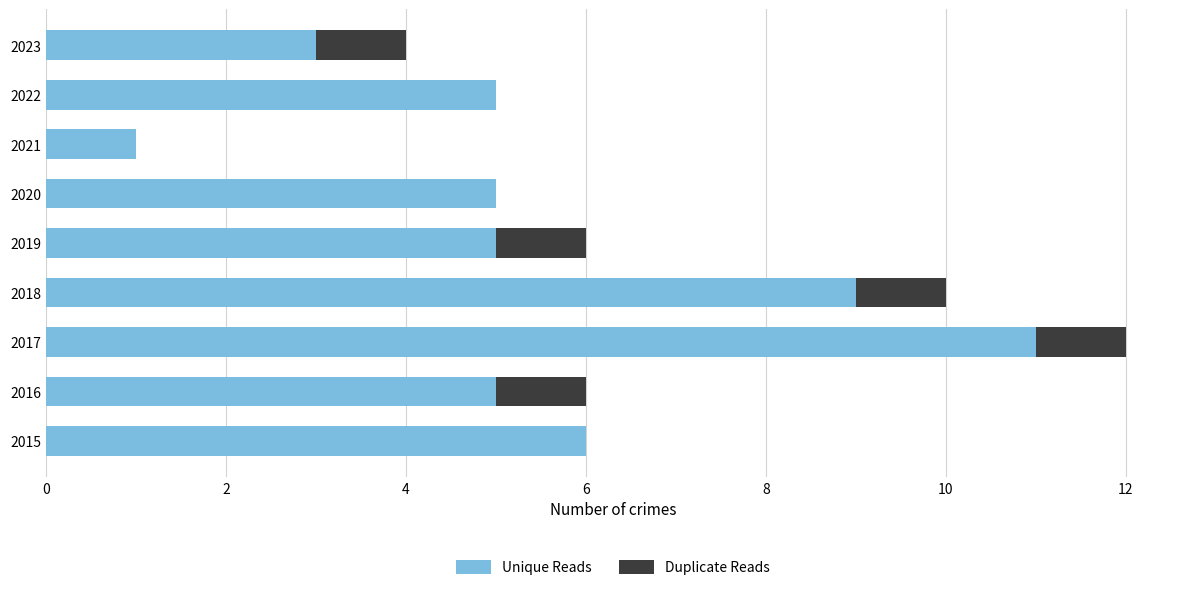

What is the sum of the Unique Reads values at 2018 and 2020?

14